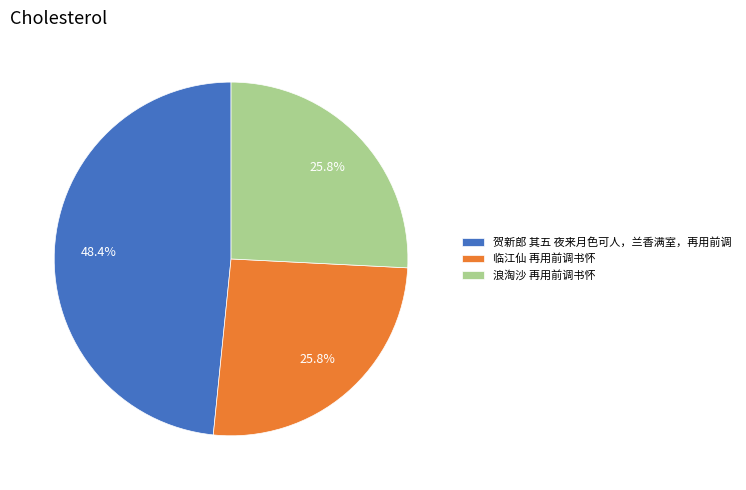

To the nearest percent, what portion does 浪淘沙 再用前调书怀 represent?

26%